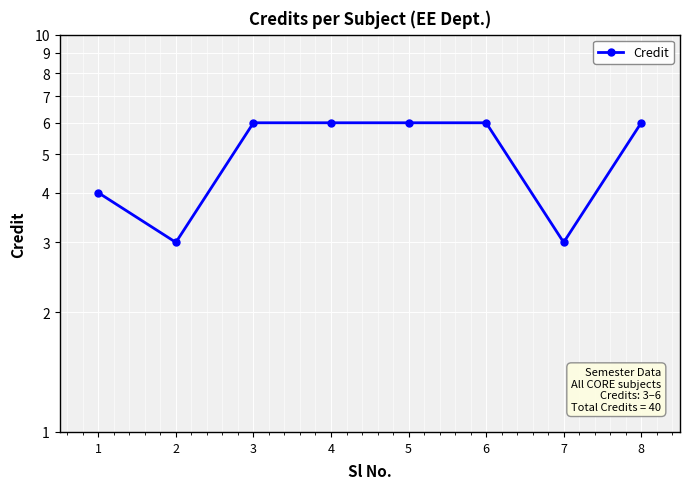

What is the average value?

5